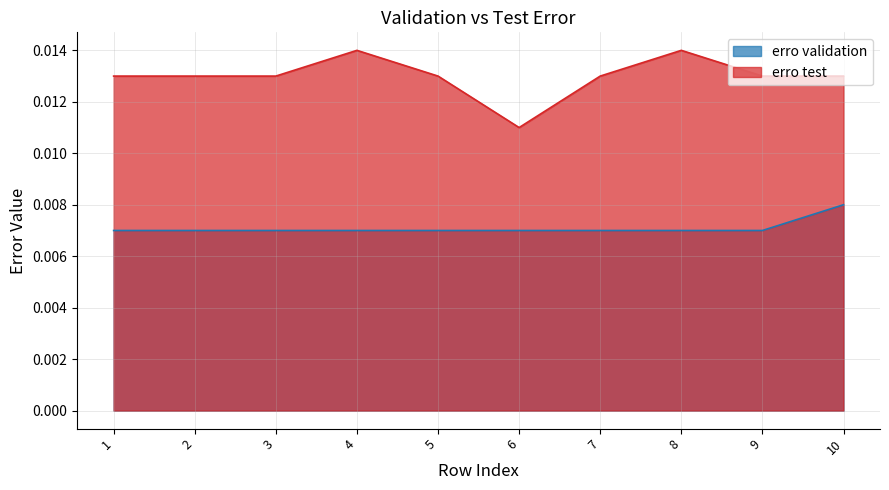

At which category is the sum across all series the highest?

4